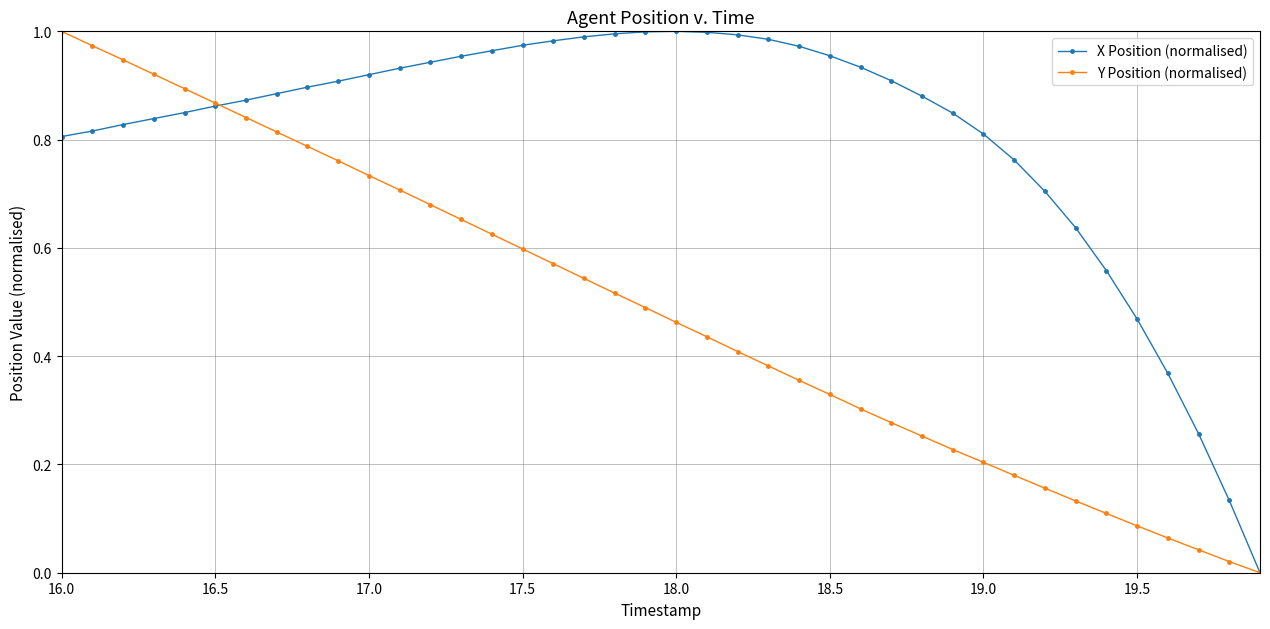

Which series has the largest total across all categories?

X Position (normalised)